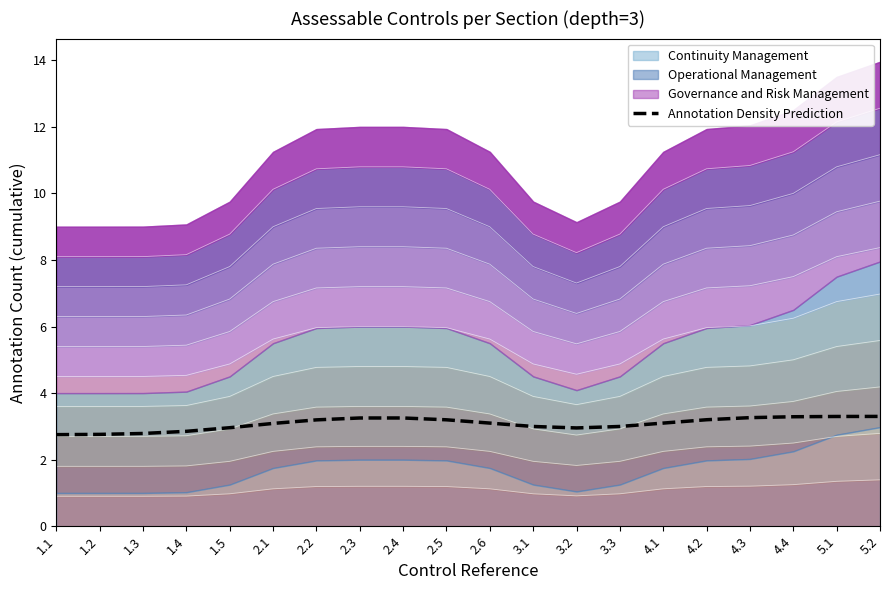

What is the label of the 18th point from the right?

1.3